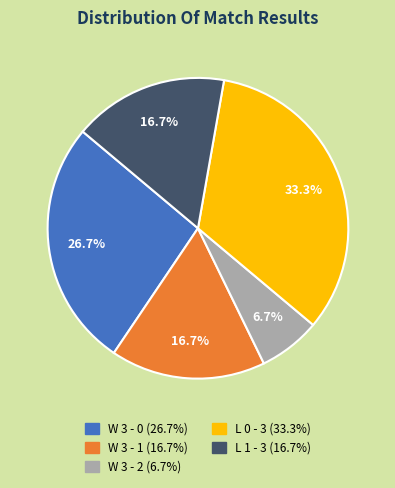

What percentage is NOT represented by W 3 - 2?

93.3%